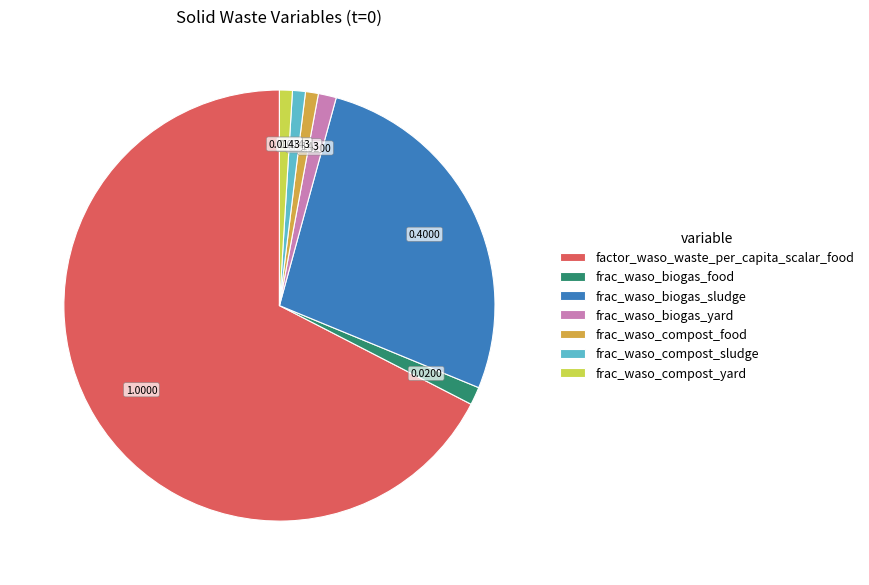

How many slices are in this pie chart?

7